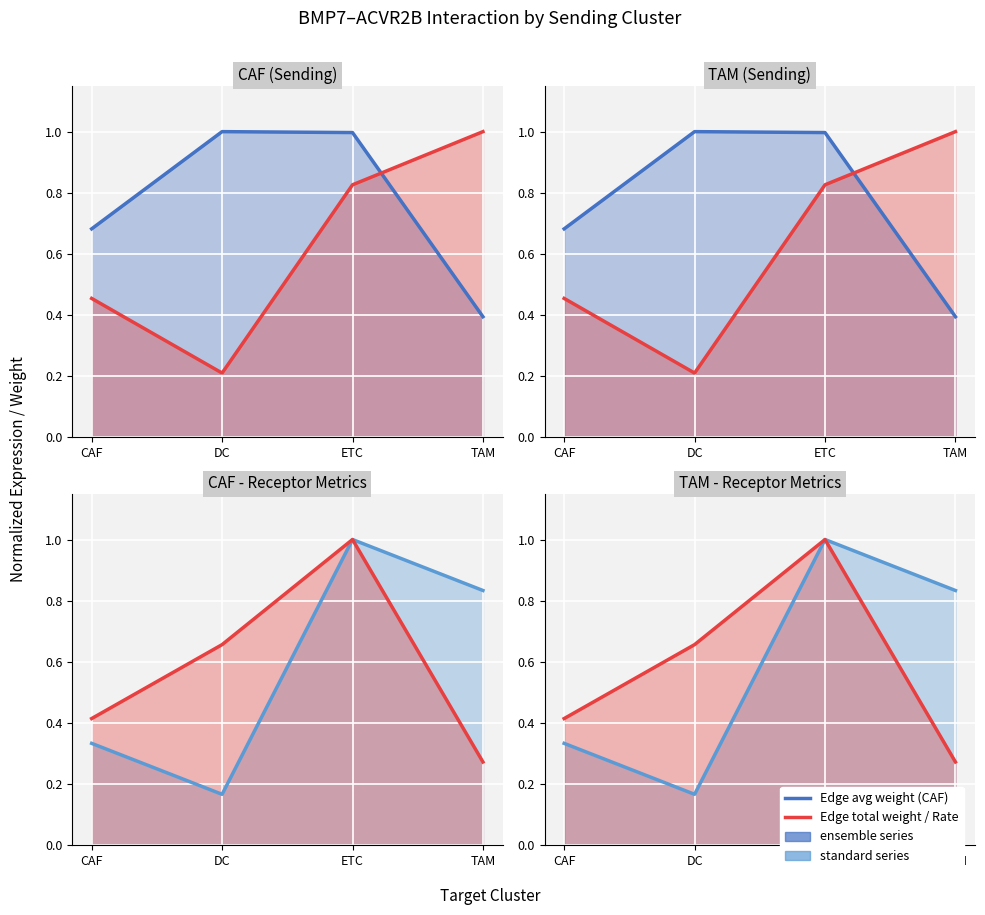

What is the approximate value of Receptor-expressing cells (line) at ETC?

1.0